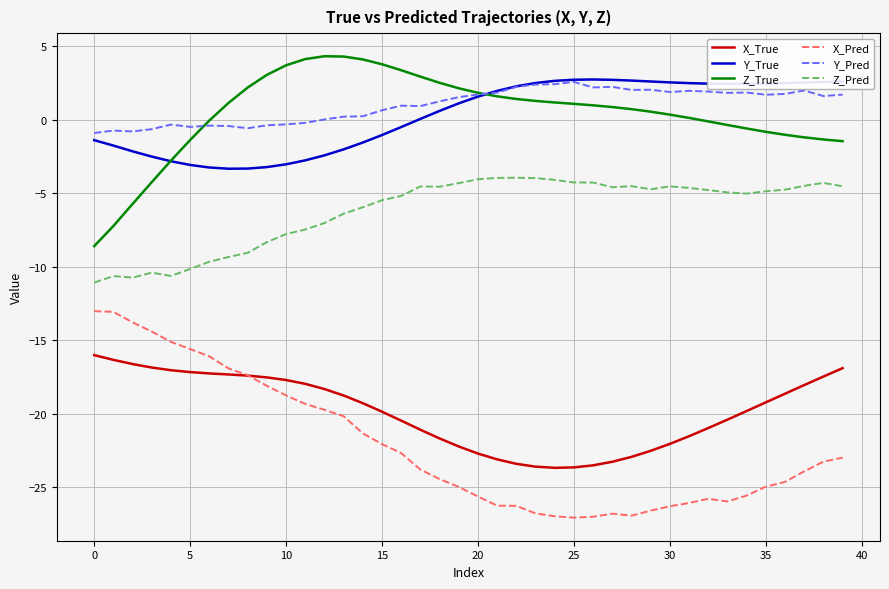

Which series has the widest spread of values?

X_Pred